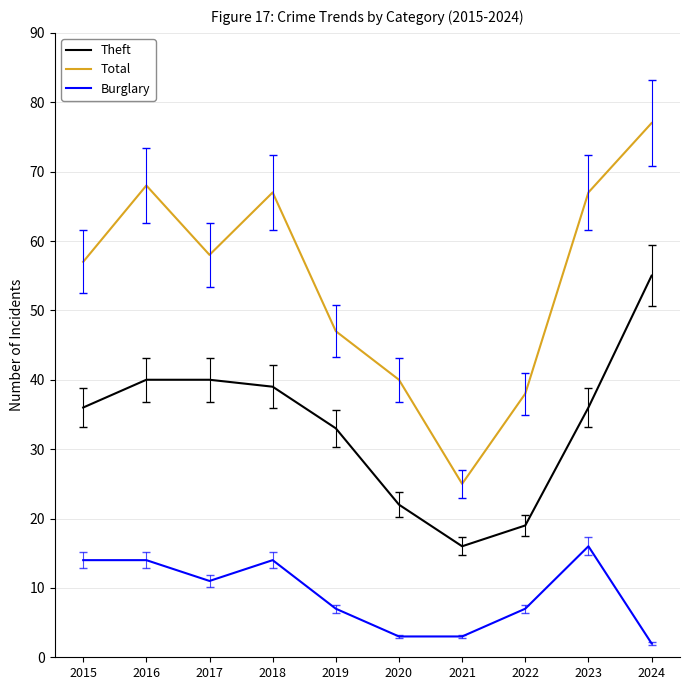

Where is Total nearest to the value 51?

2019